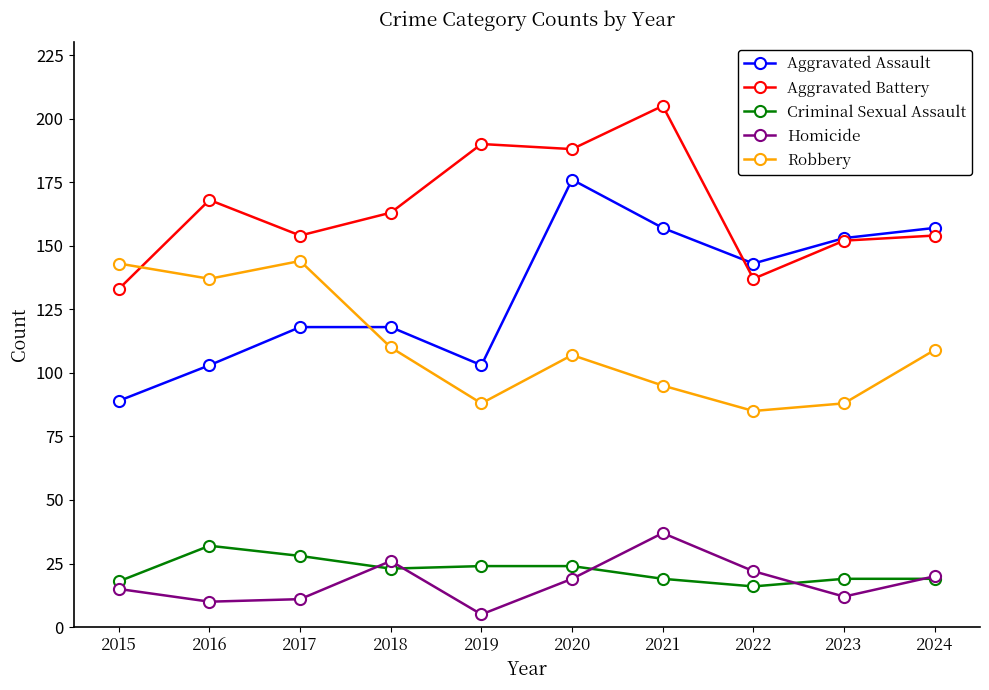

After their last crossing, which series has the higher values: Aggravated Assault or Aggravated Battery?

Aggravated Assault